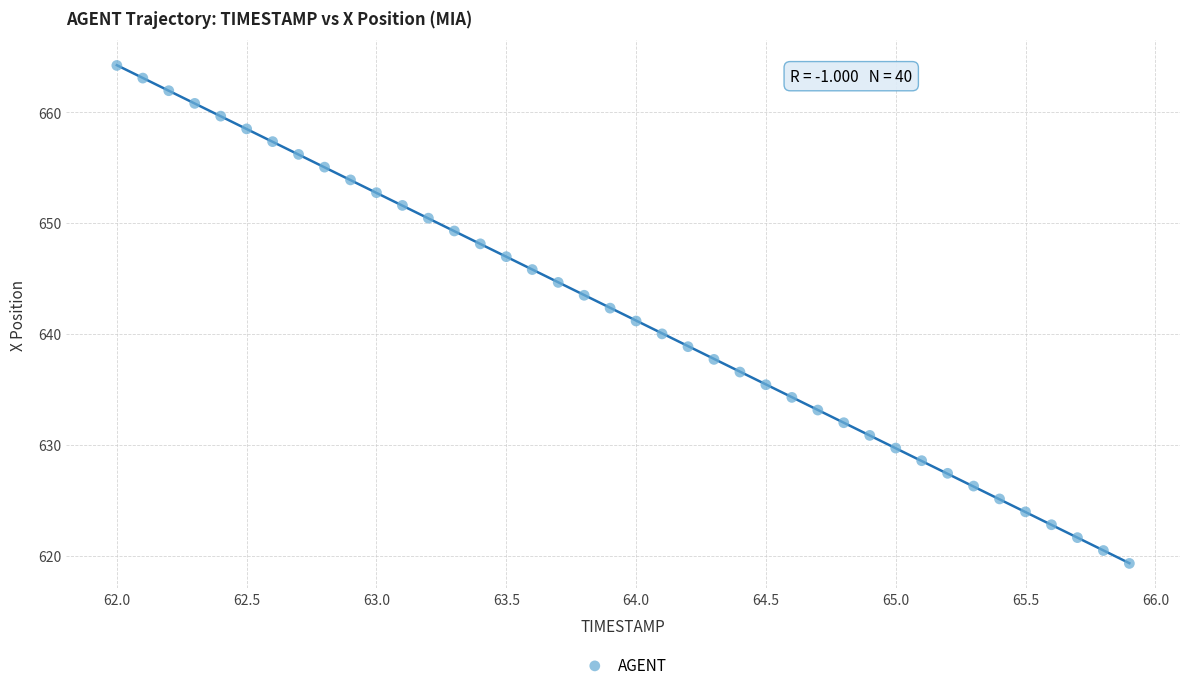

What is the range of Y values (max minus min)?

44.9